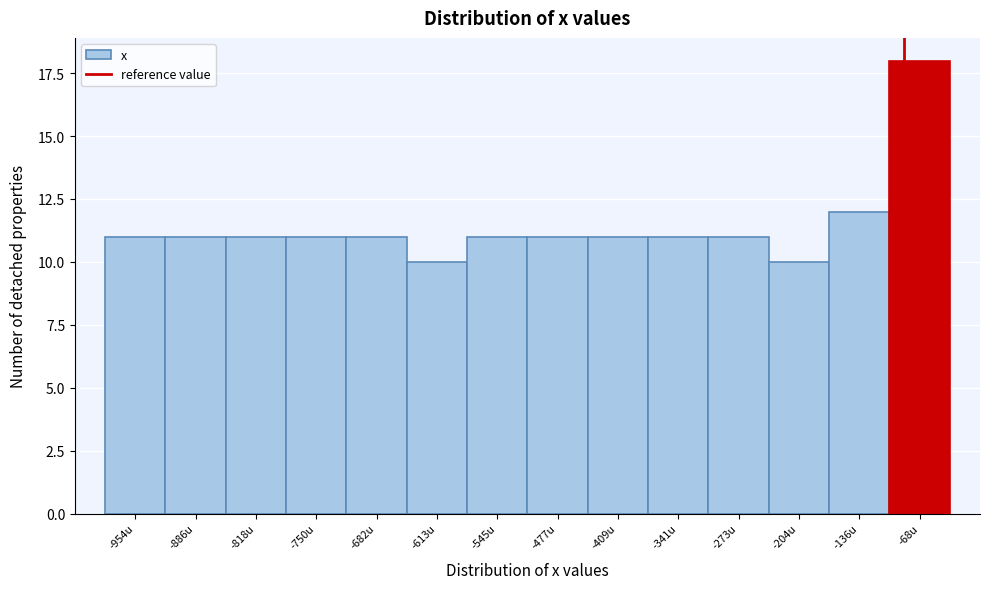

Reading right to left, extract all data points from this chart.

18	12	10	11	11	11	11	11	10	11	11	11	11	11